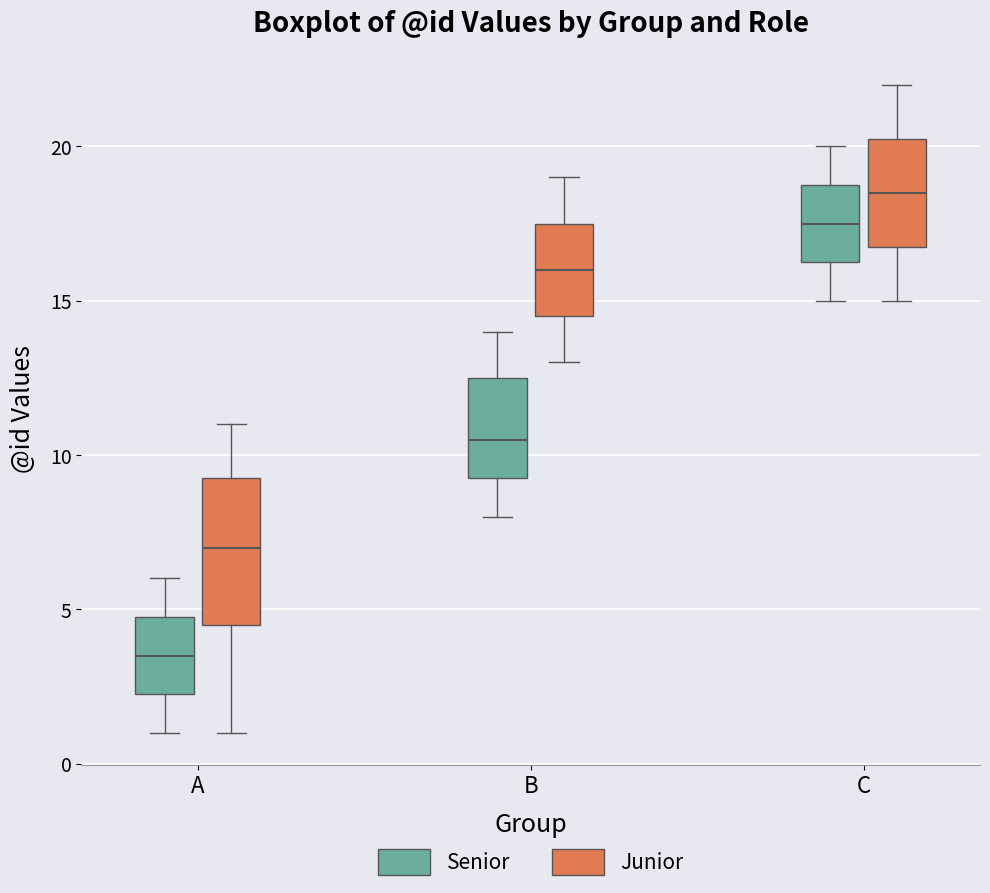

Reading left to right, read every box against the y-axis: the position of its median line, the range the box covers, and the ends of its whiskers. The values are not printed on the chart, so give them approximately, as read against the axis.

A (Senior): median 3.5, box 2.5 to 5.0, whiskers 1.0 to 6.0
A (Junior): median 7.0, box 4.5 to 9.5, whiskers 1.0 to 11.0
B (Senior): median 10.5, box 9.5 to 12.5, whiskers 8.0 to 14.0
B (Junior): median 16.0, box 14.5 to 17.5, whiskers 13.0 to 19.0
C (Senior): median 17.5, box 16.5 to 19.0, whiskers 15.0 to 20.0
C (Junior): median 18.5, box 17.0 to 20.5, whiskers 15.0 to 22.0